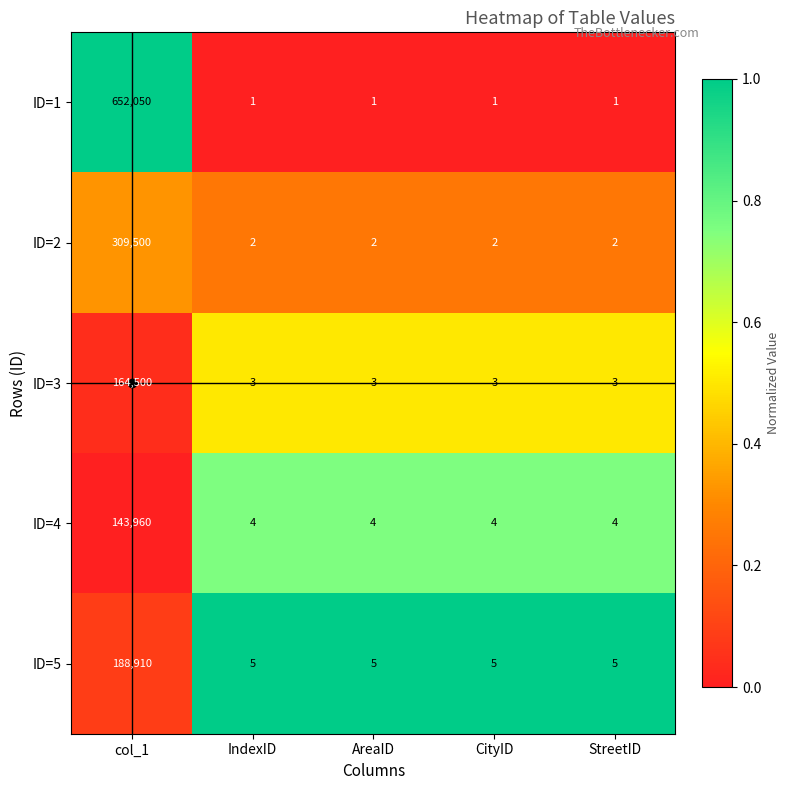

The value of ID=3 at col_1 is 164500. True or false?

True